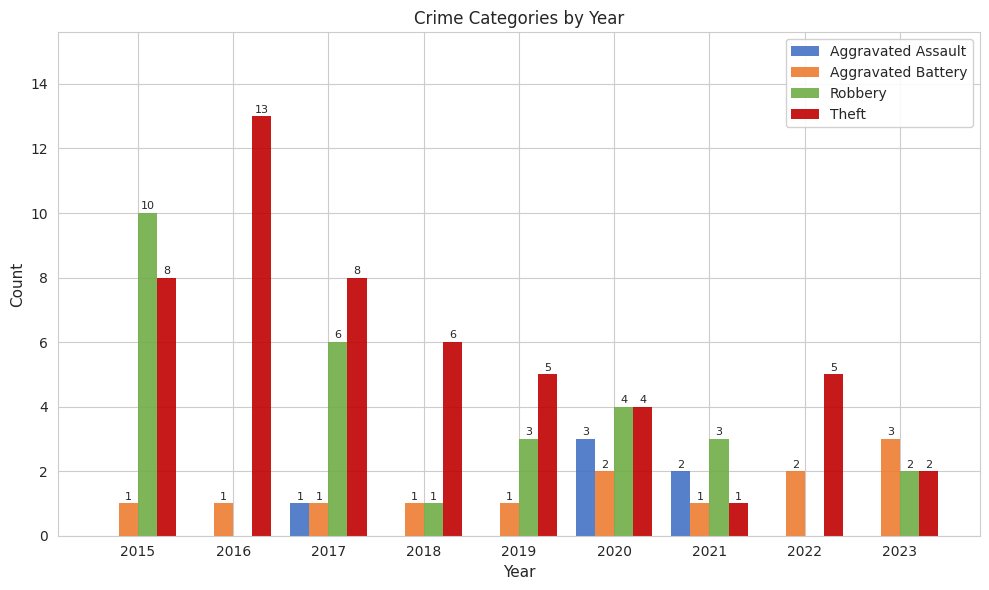

How many distinct data groups are displayed?

4